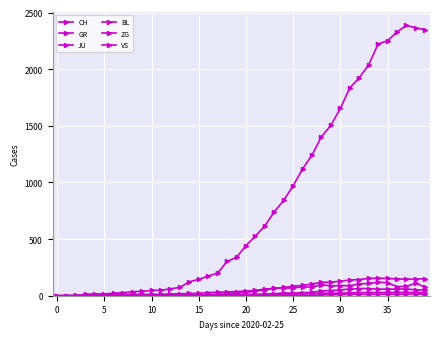

True or false: JU and ZG cross at least once.

False